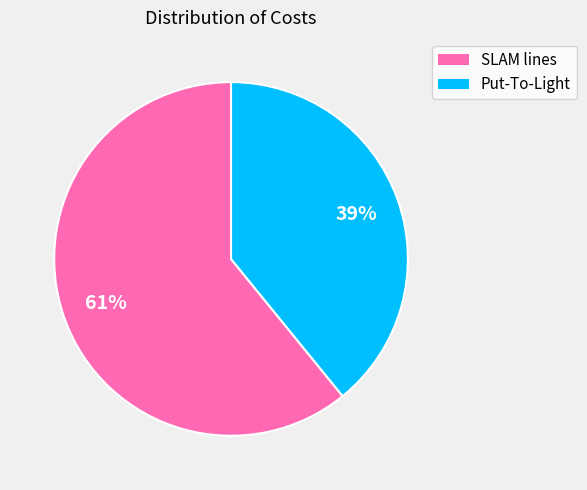

Does SLAM lines account for over 50% of the chart?

Yes